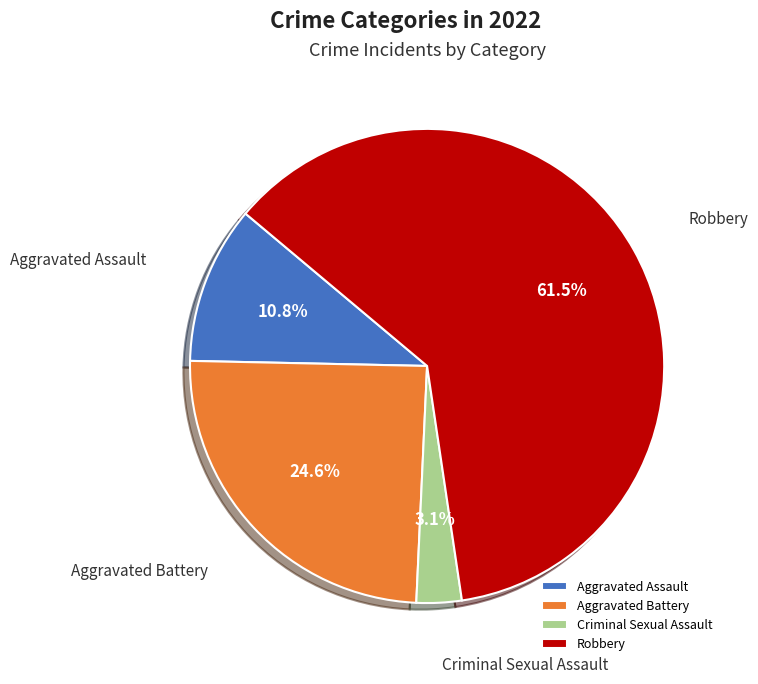

To the nearest percent, what is the average slice percentage?

25%